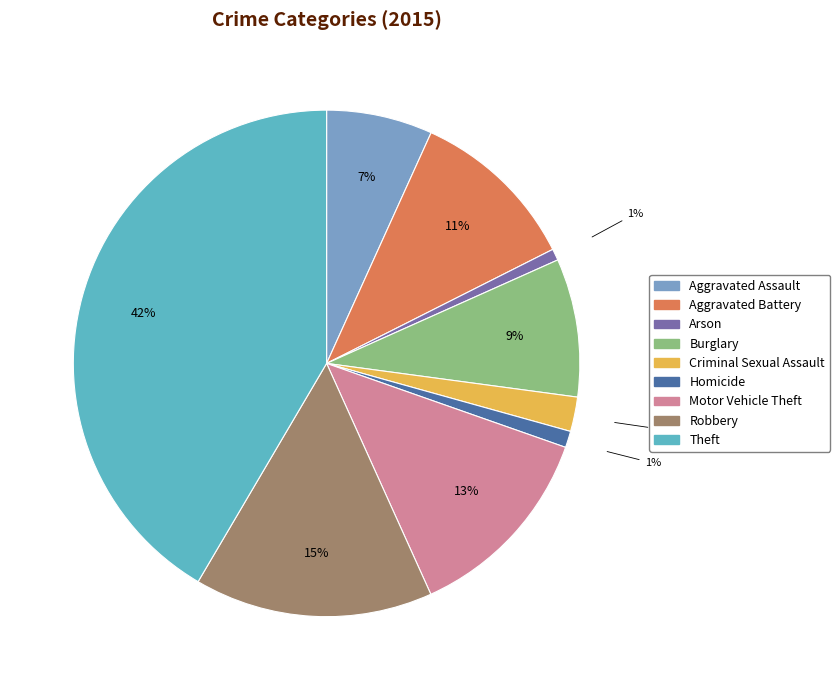

To the nearest percent, what is the average slice percentage?

11%